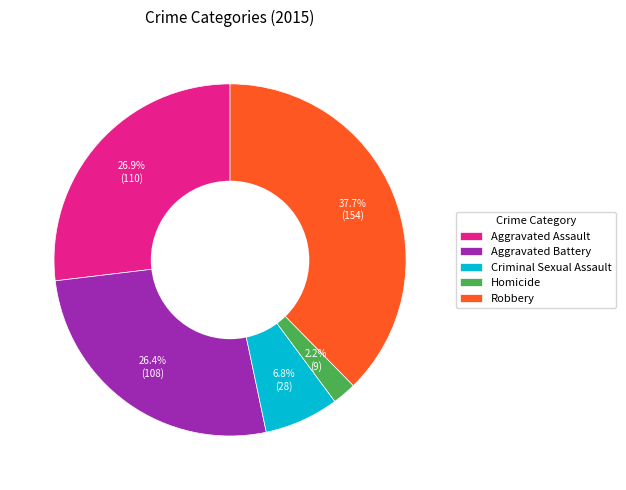

The Homicide slice represents 2% of the pie. True or false?

True